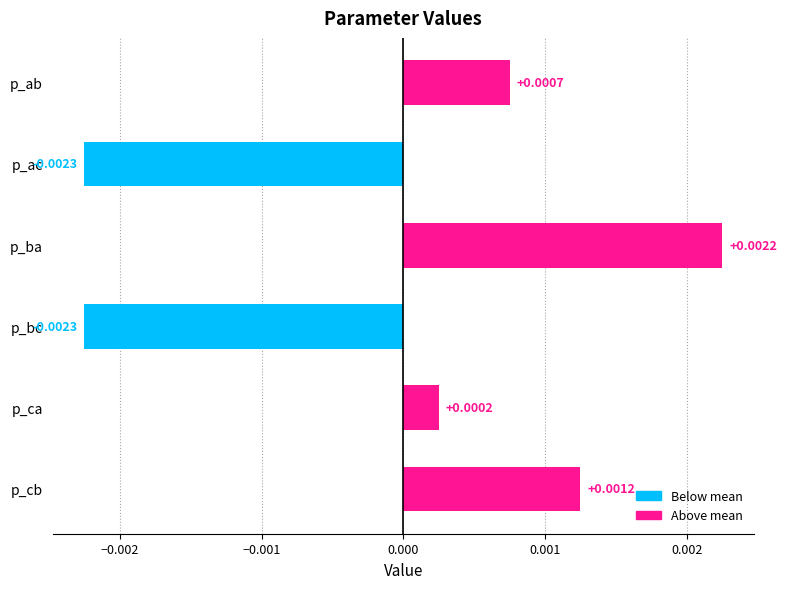

At which category does the chart reach its peak across all series?

p_ba